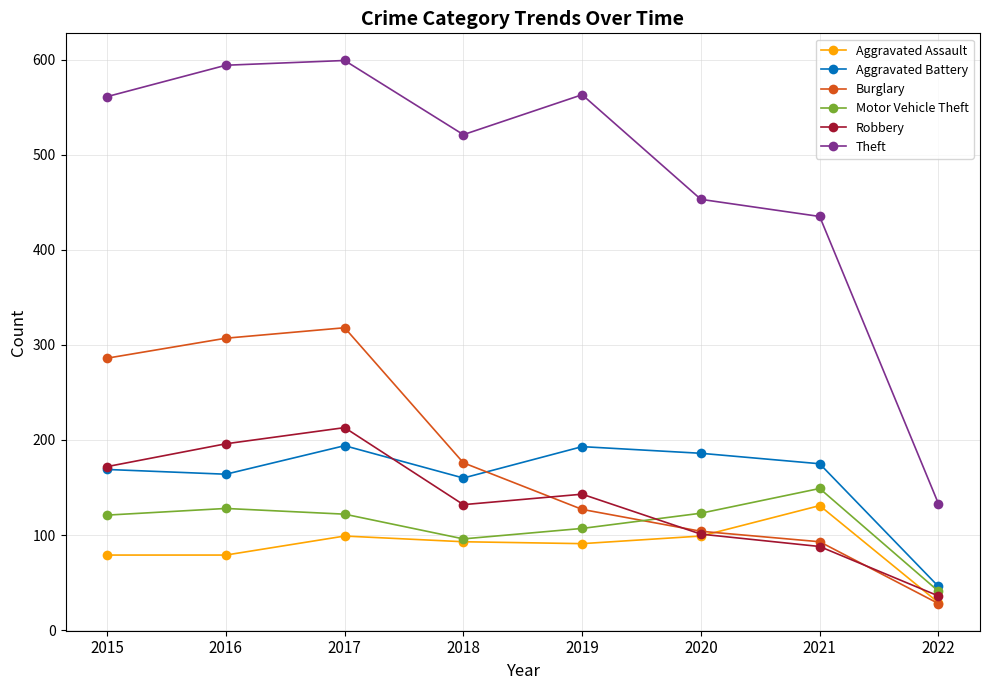

Which series has the largest total across all categories?

Theft